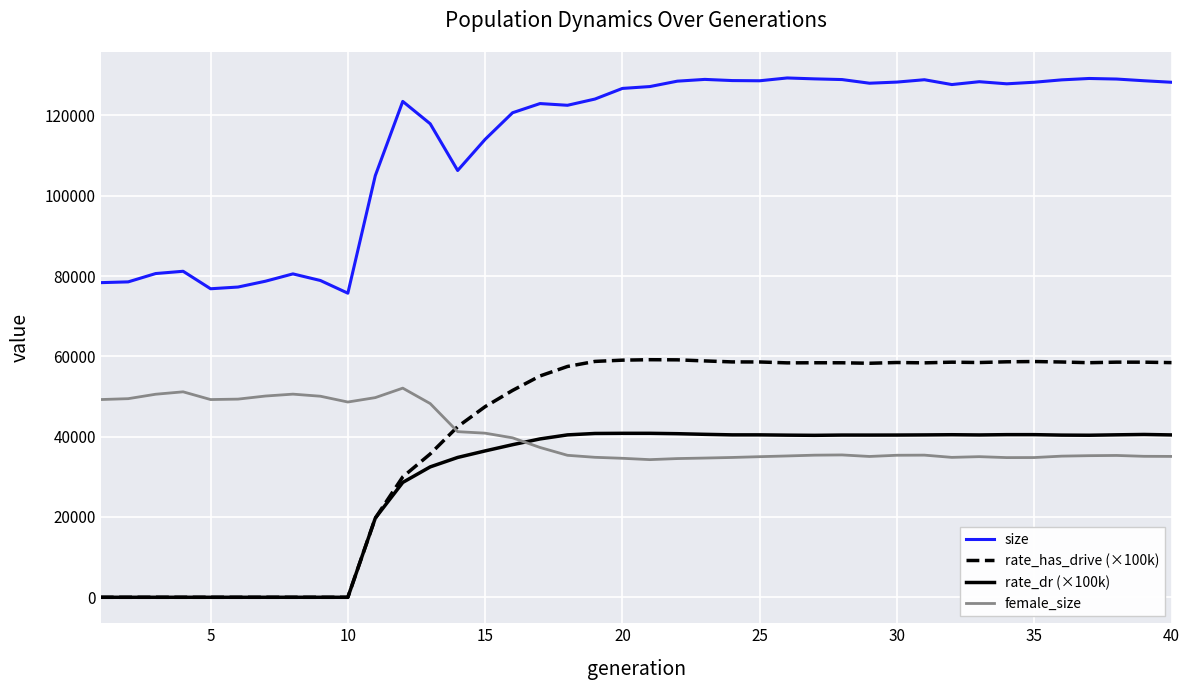

Which series has the largest total across all categories?

size